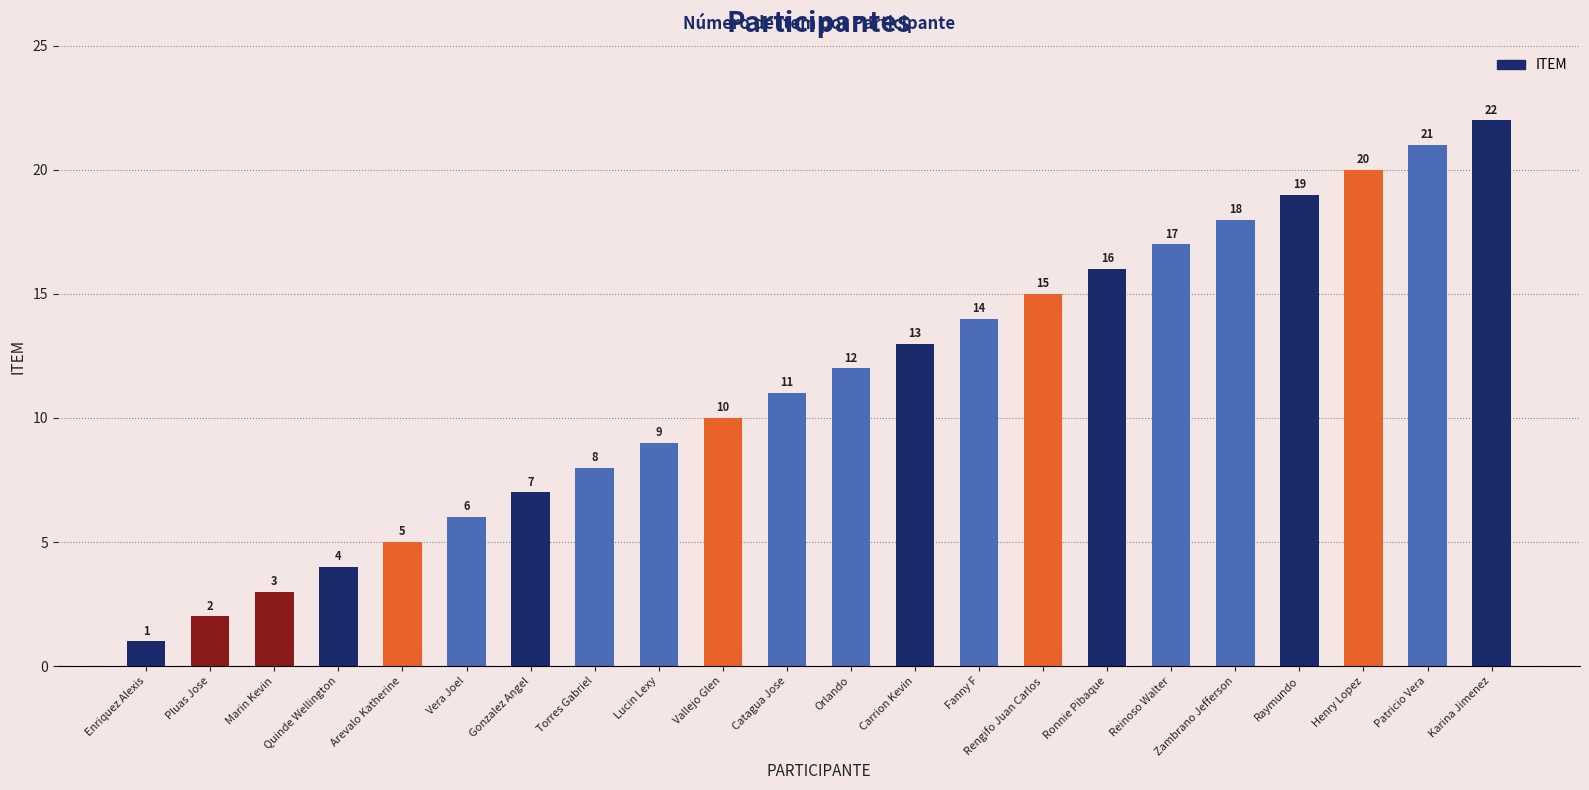

Is it true that the value at Vera Joel is 10?

False